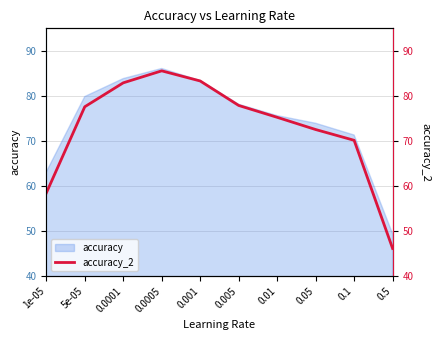

Approximately how many times larger is the value at 0.05 compared to 0.0001?

0.9